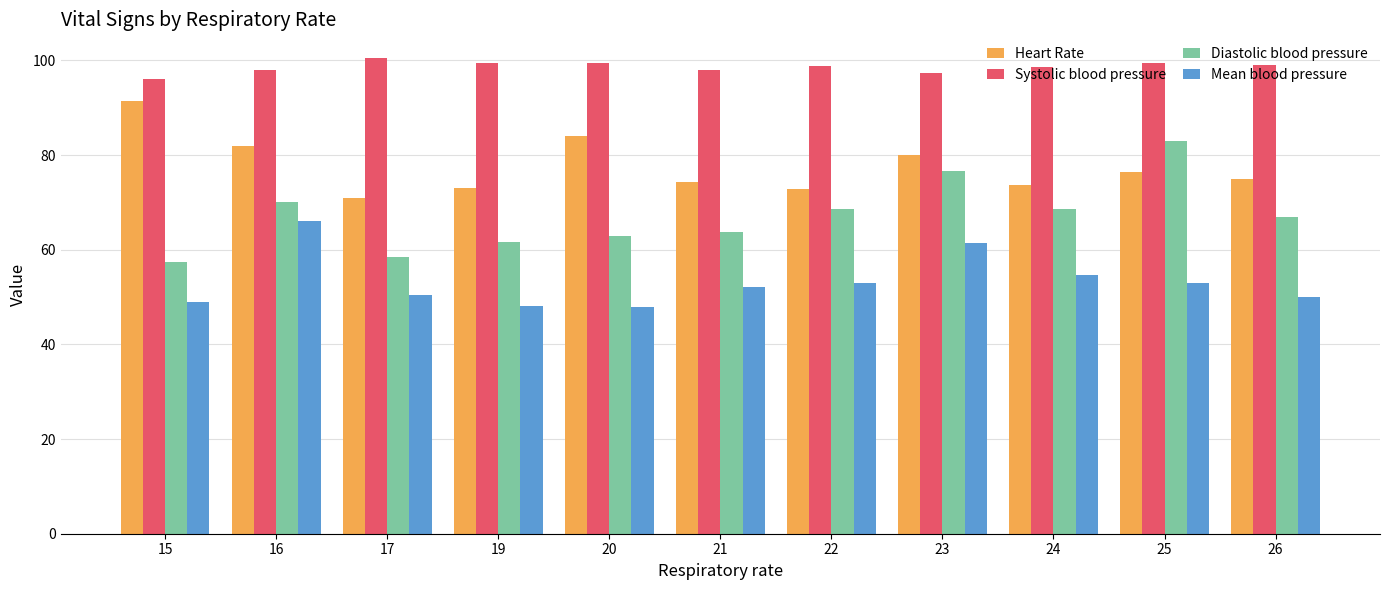

List the series in order of their peak value, lowest first.

Mean blood pressure, Diastolic blood pressure, Heart Rate, Systolic blood pressure